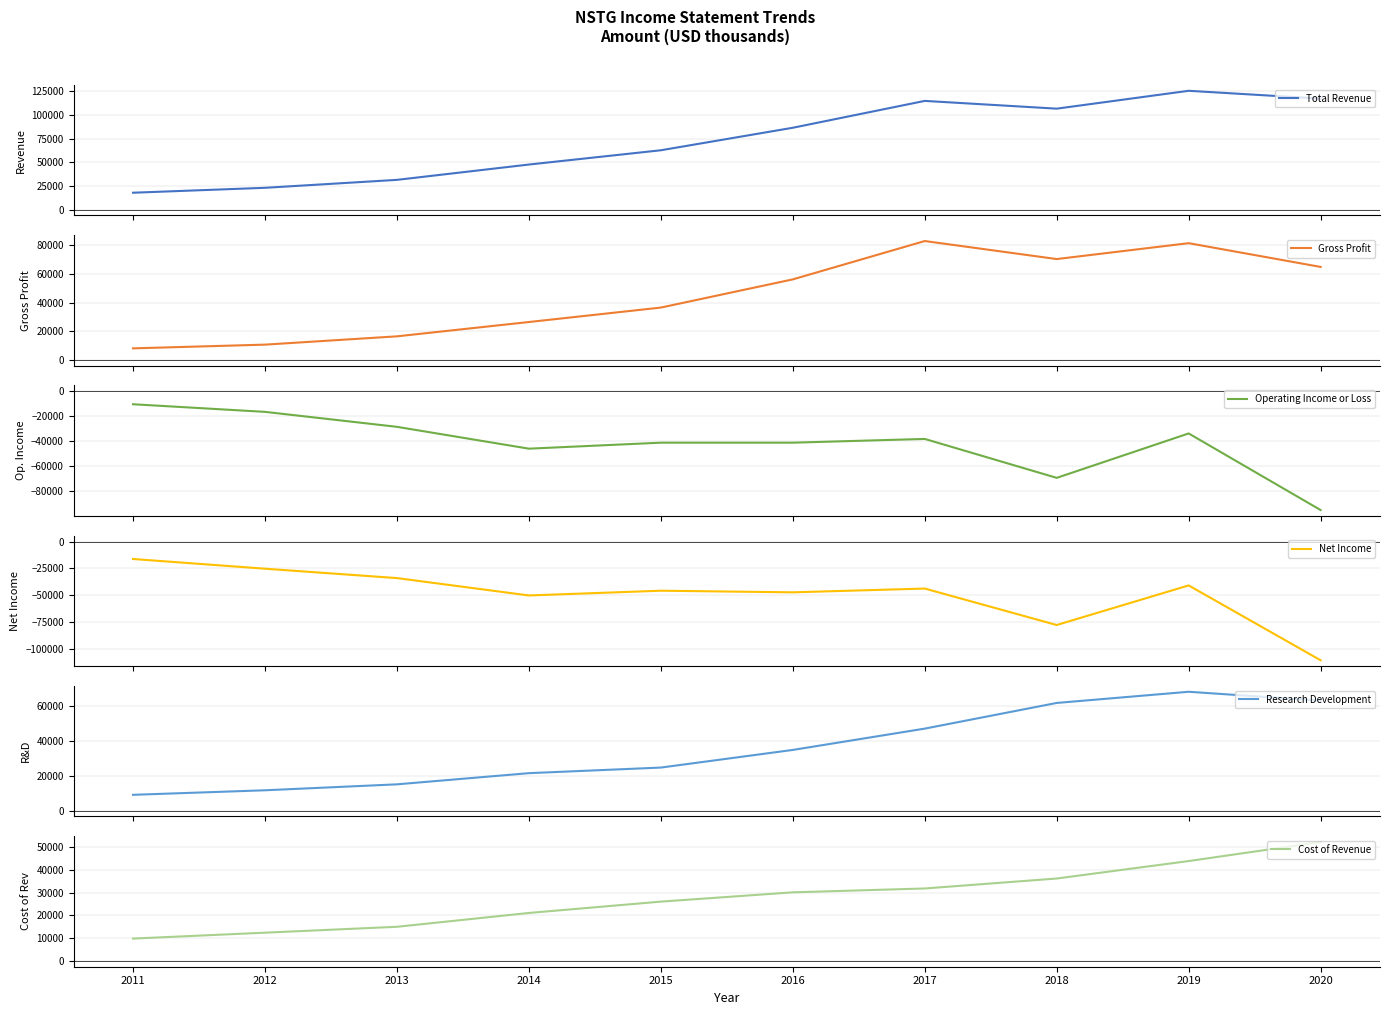

Which series ends up on top after the final intersection of Cost of Revenue and Research Development?

Research Development